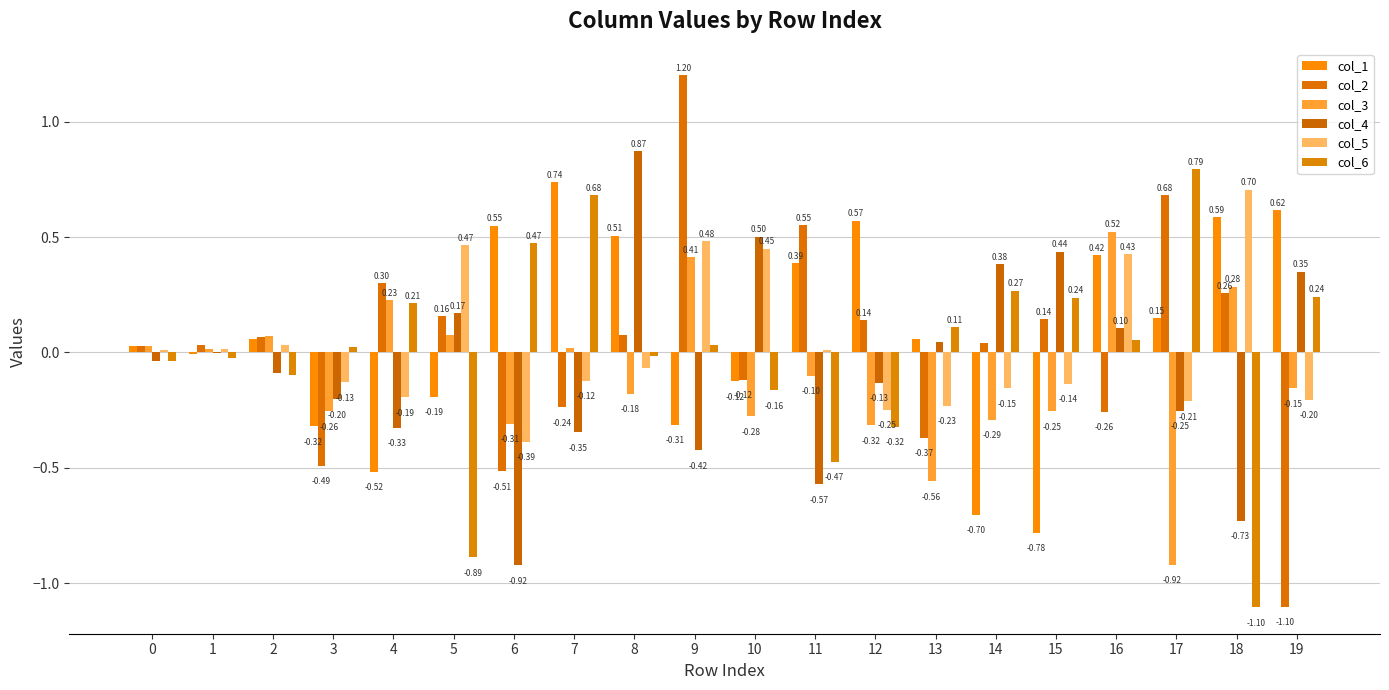

How many series are shown in this chart?

6